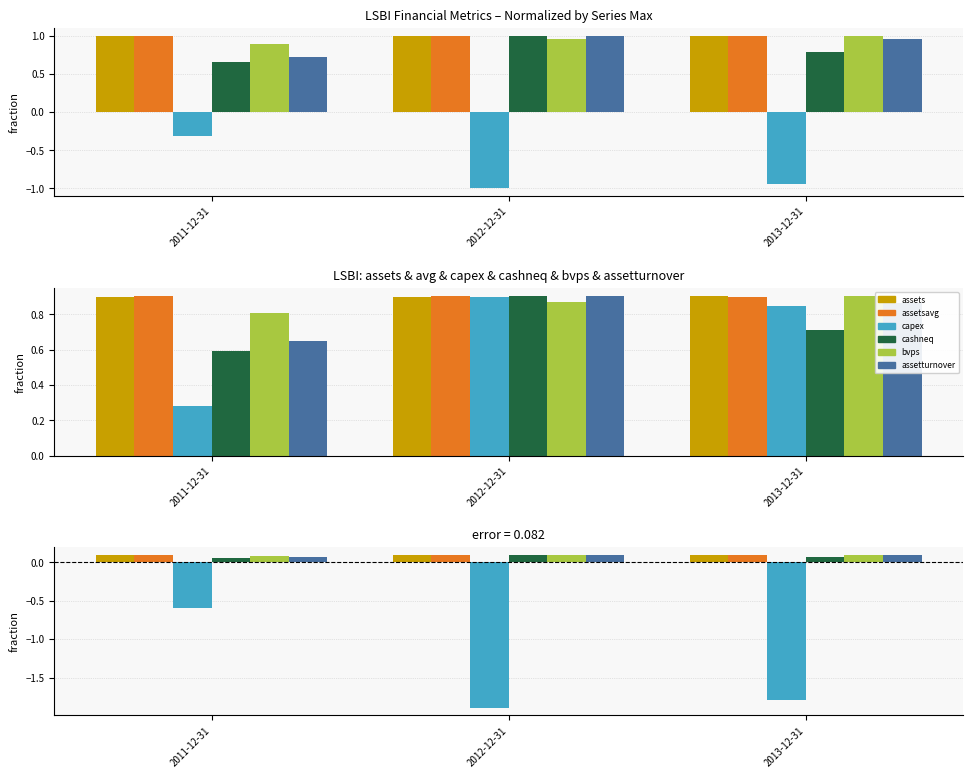

How many series are shown in this chart?

6